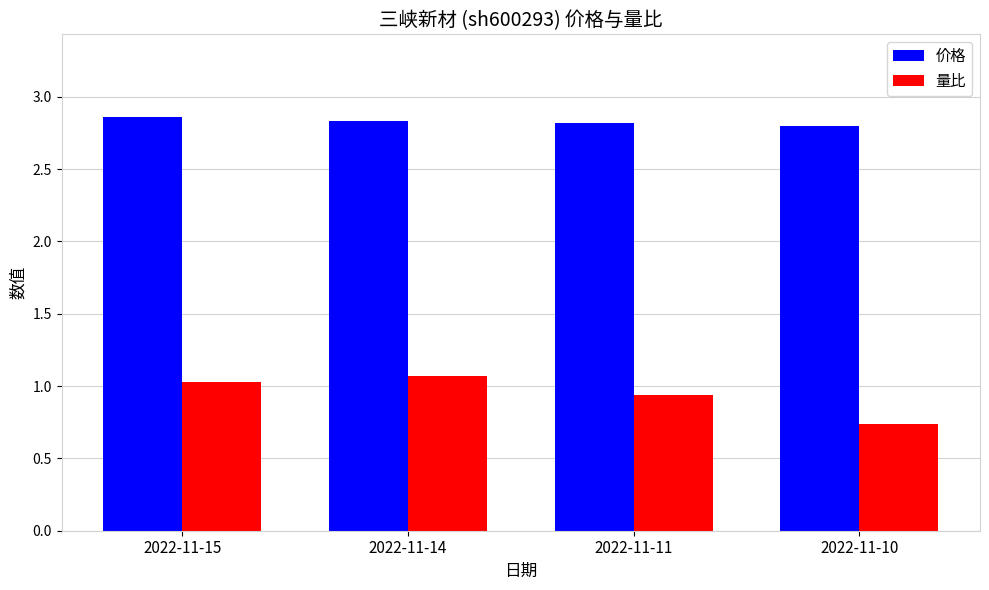

What is the total value across all series at 2022-11-15?

3.9